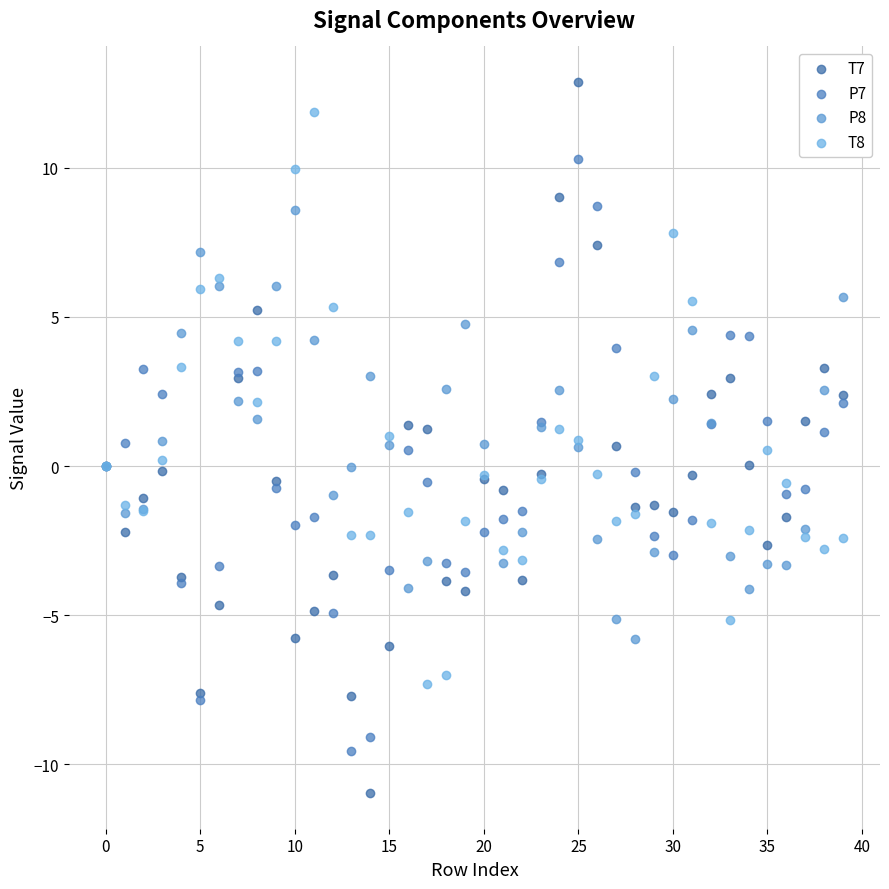

Which series has the largest Y range (max minus min)?

T7